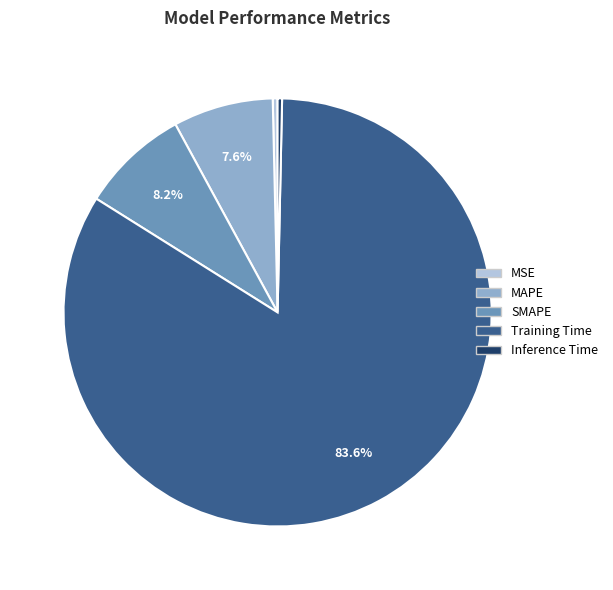

Between Training Time and SMAPE, which is larger?

Training Time